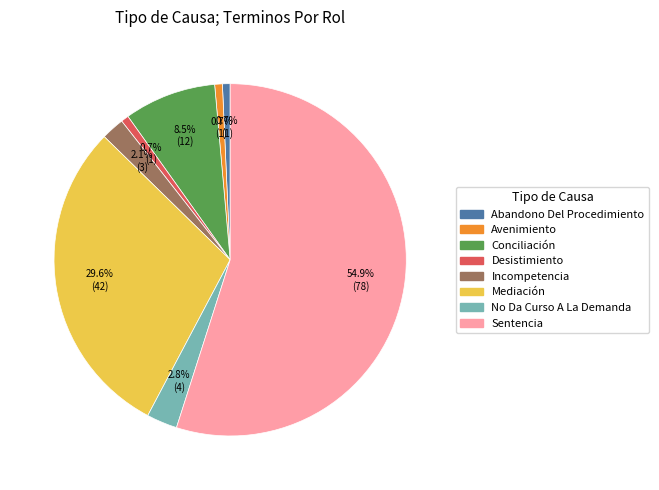

Which slice represents more than half of the pie?

Sentencia